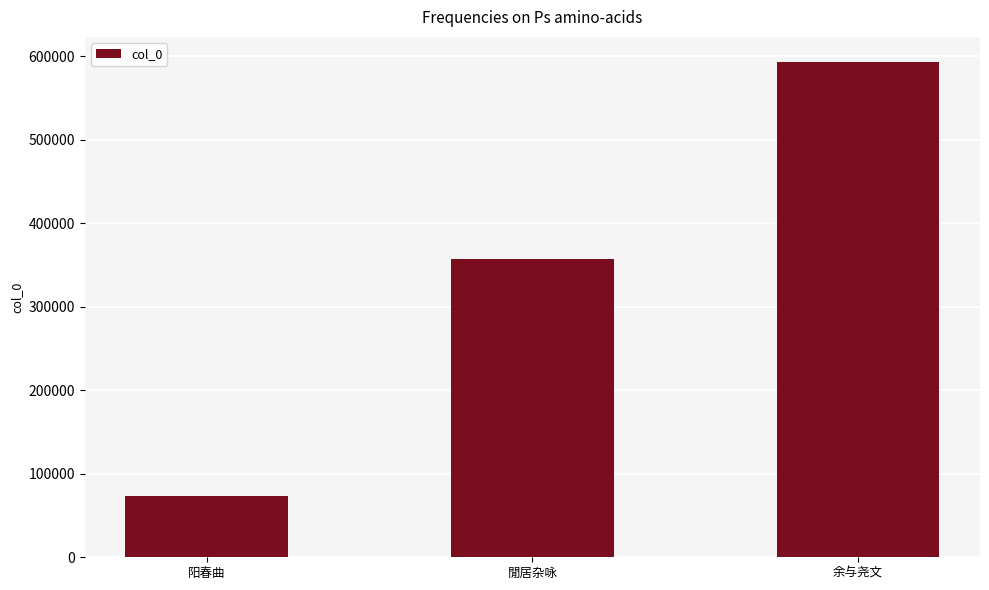

What is the ratio of the value at 閒居杂咏 to the value at 阳春曲?

4.9